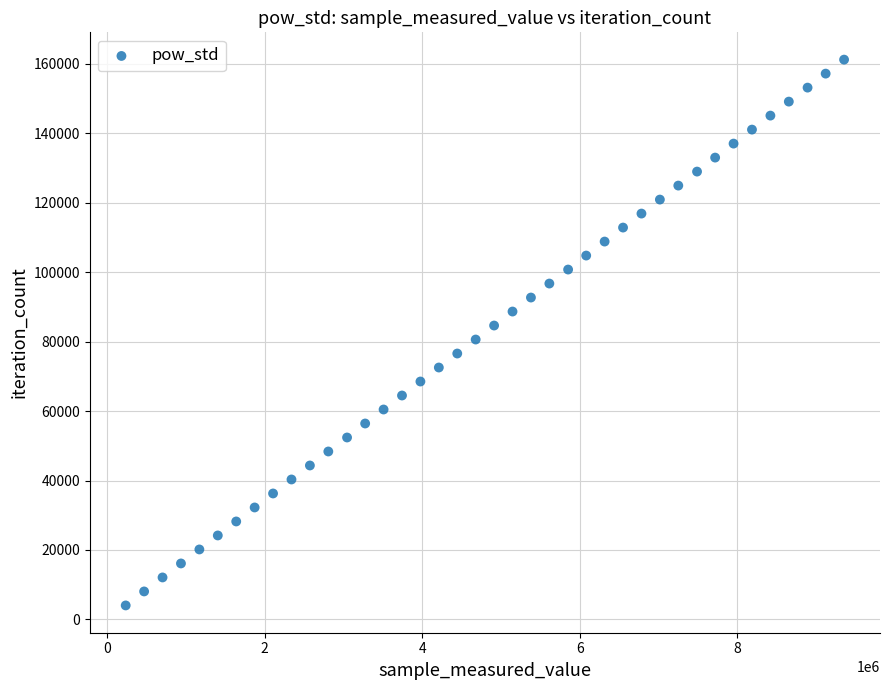

What is the range of Y values (max minus min)?

157209